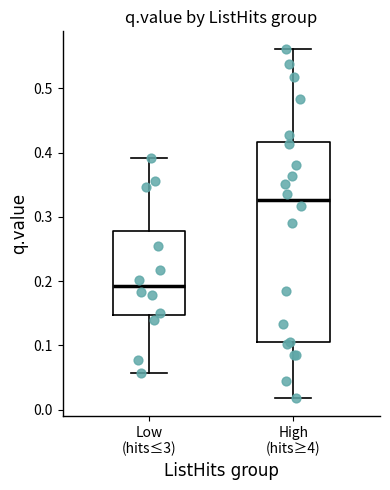

Which box is the tallest, from its lower edge to its upper edge?

High (hits≥4)